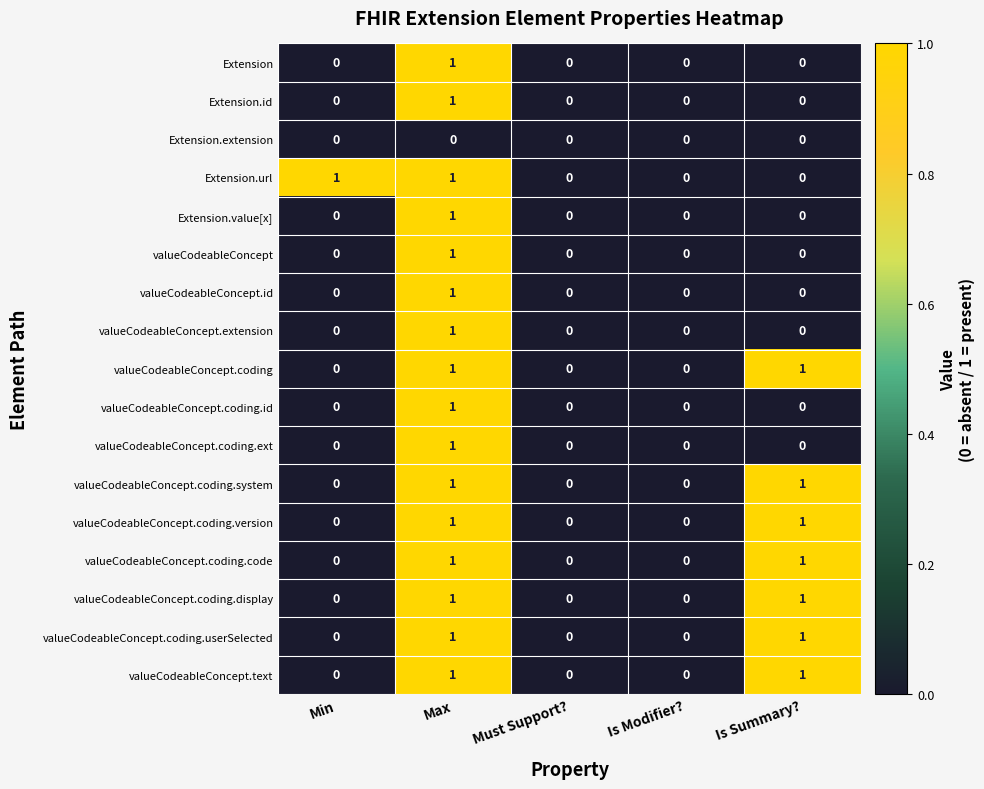

Count the number of categories in the chart.

5